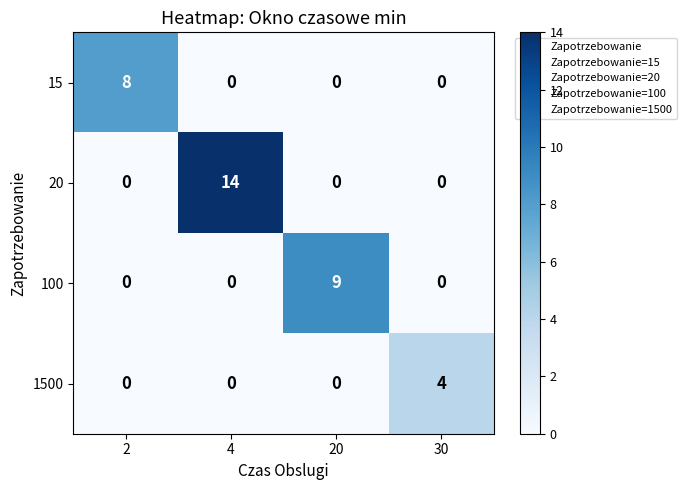

What is the sum of the 15 values at 4 and 2?

8